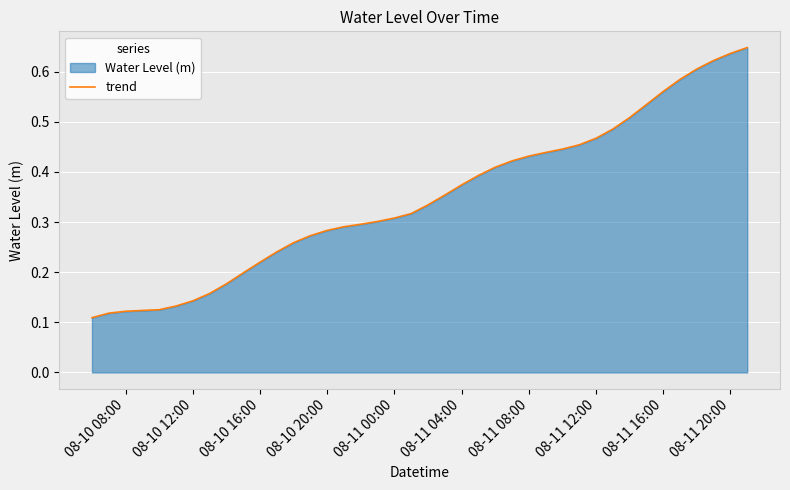

How many lines are shown in the chart?

1